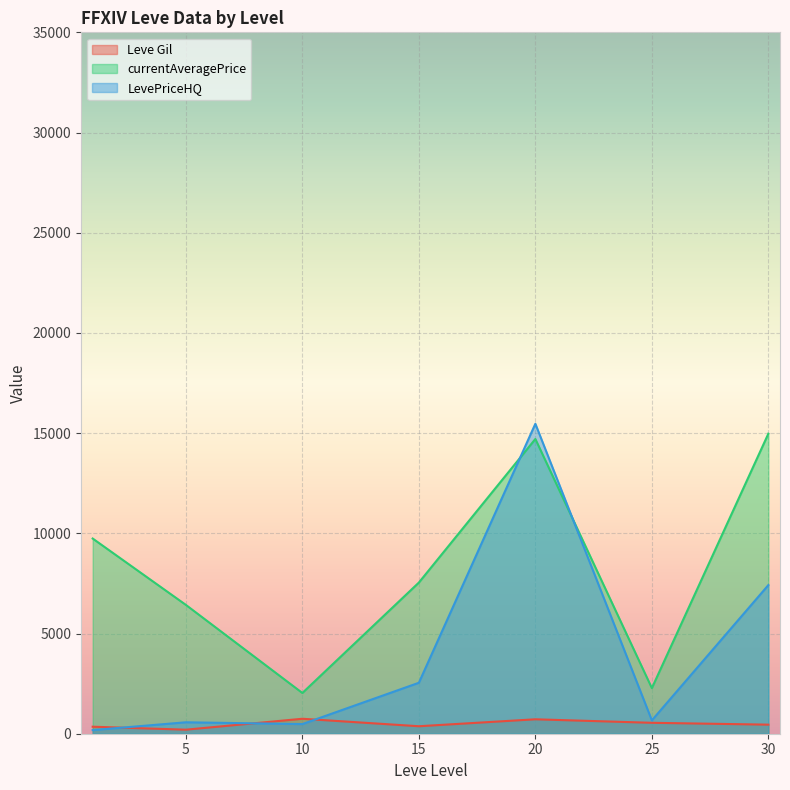

How many lines are shown in the chart?

3